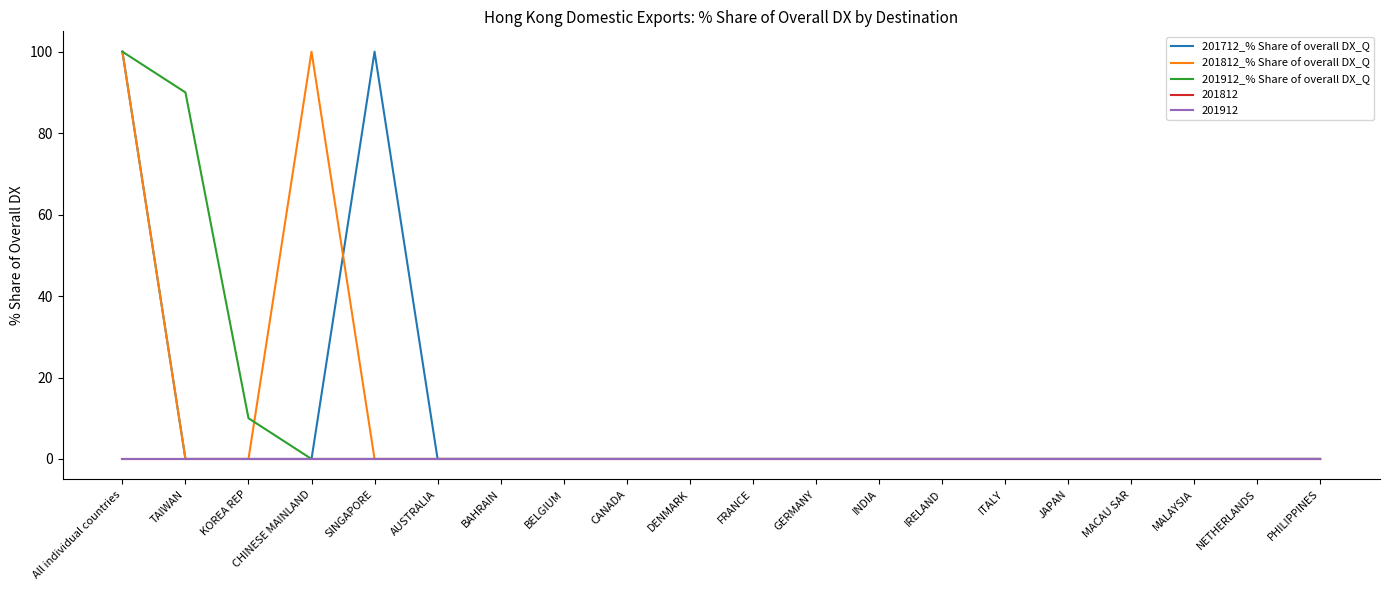

What is the maximum value shown in the chart?

100